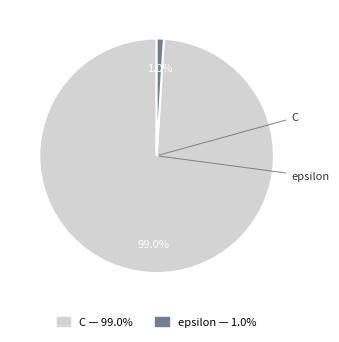

Count the number of slices in the pie.

2